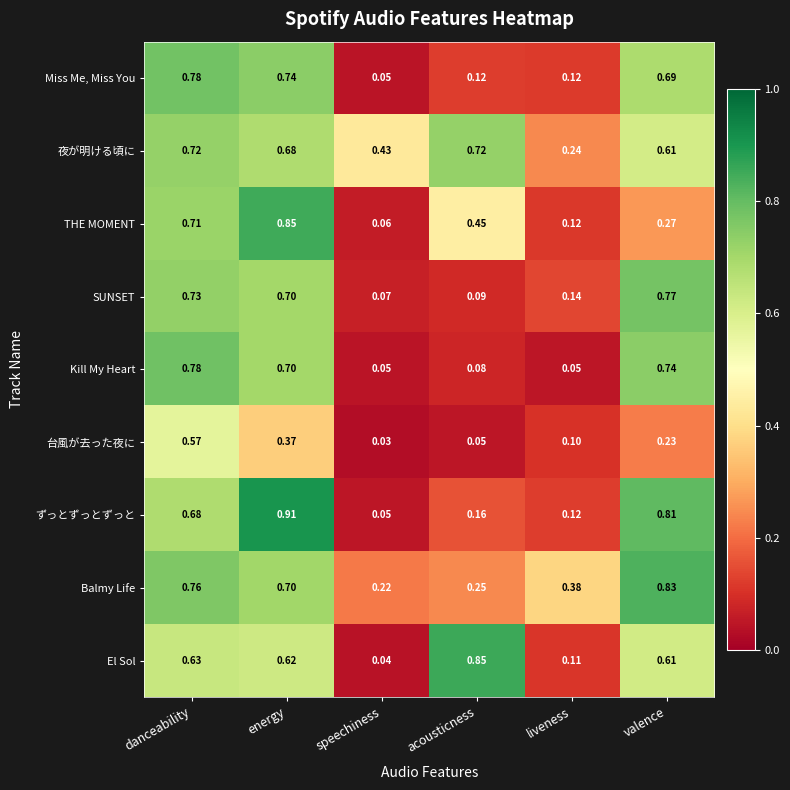

At which category does the chart reach its minimum across all series?

speechiness